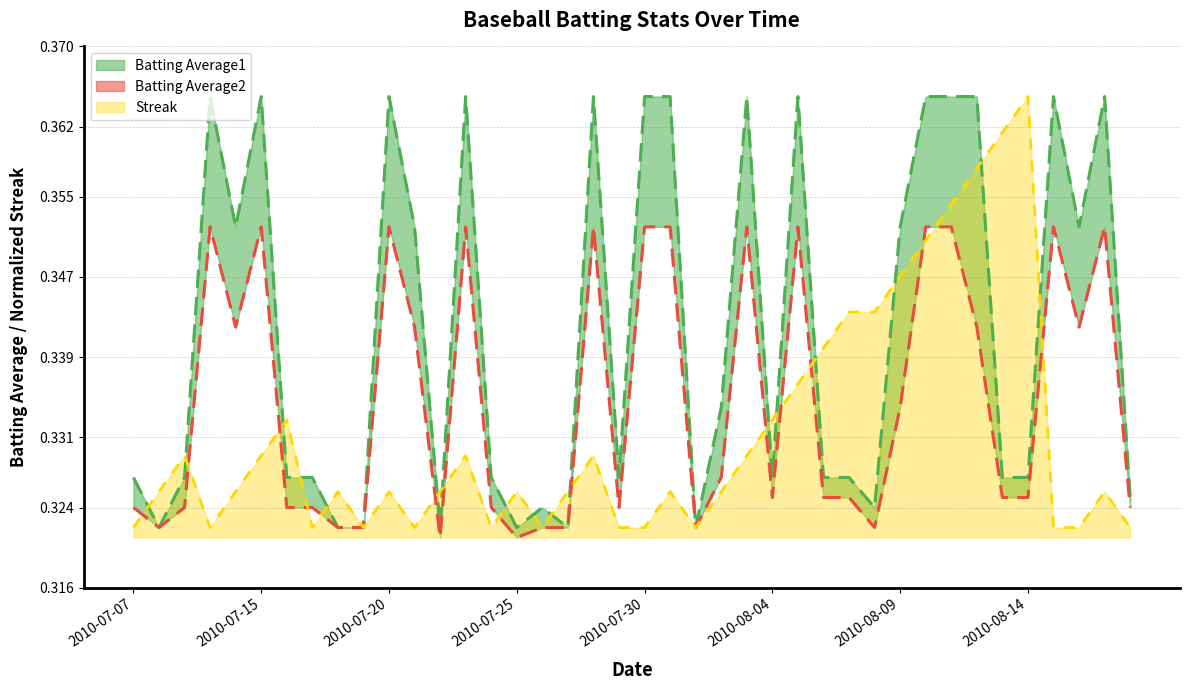

What is the average value of the Streak line series?

0.3